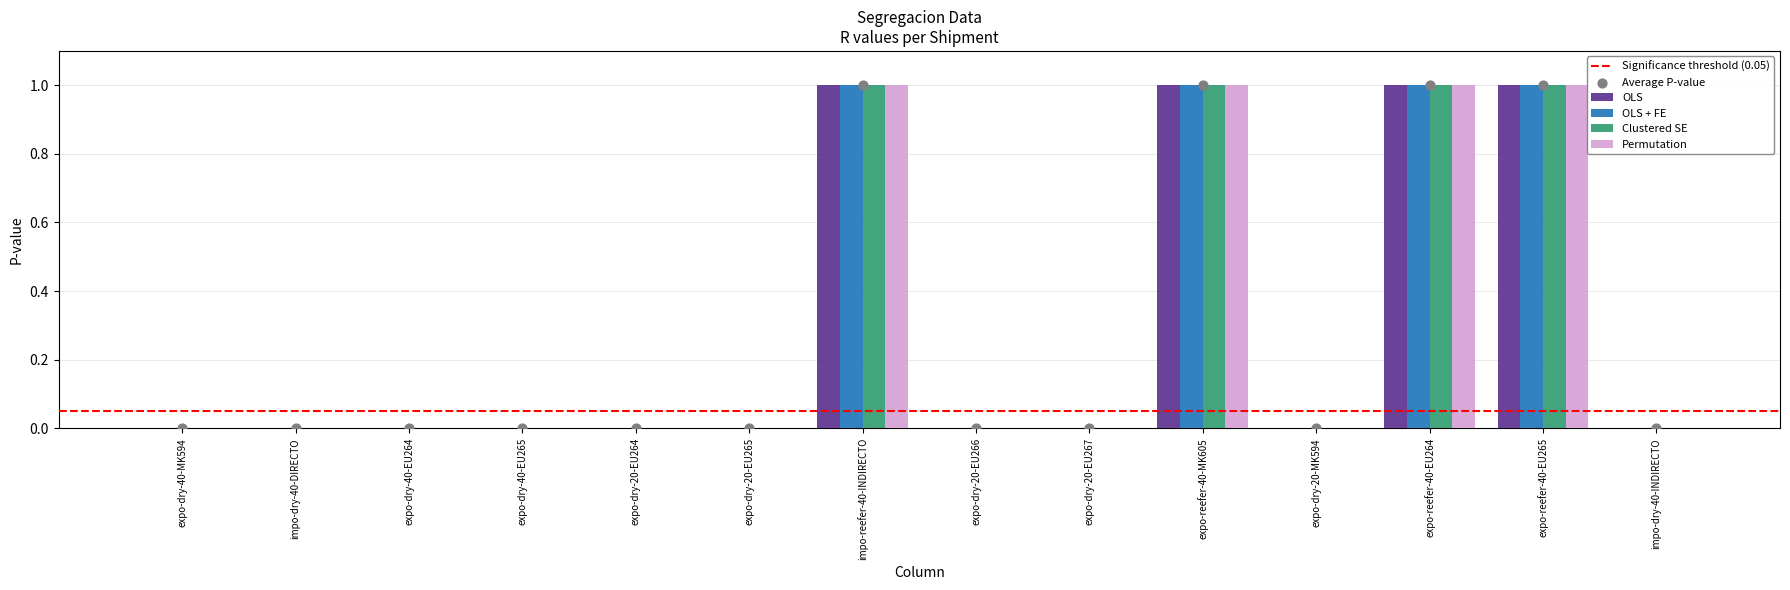

The value of Permutation at impo-dry-40-DIRECTO is 0. True or false?

True